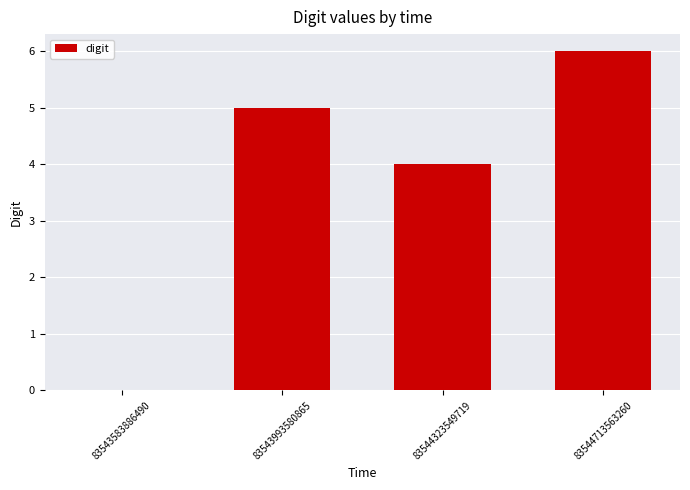

True or false: the data shows 3 at 83544323549719.

False